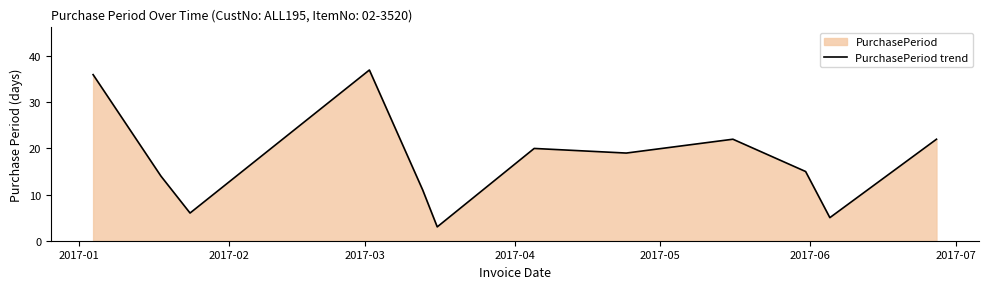

What is the greatest value displayed?

37